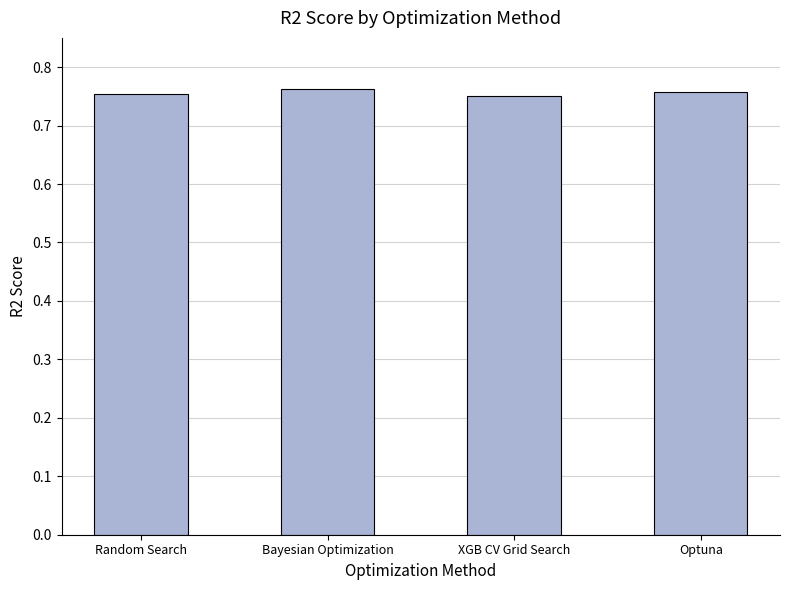

What is the sum of all values?

3.0